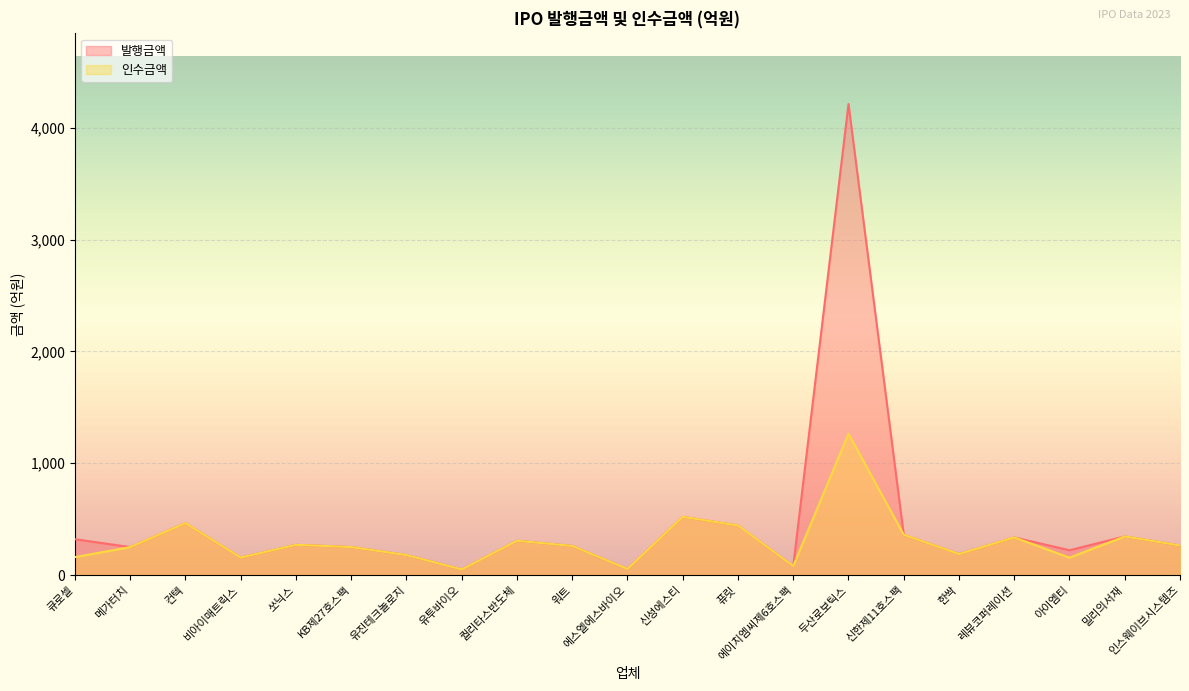

Reading left to right, extract all data points from this chart.

인수금액: 160.0	249.6	463.5	156.0	270.0	250.0	178.4	49.7	306.0	260.0	53.9	520.0	442.7	80.0	1263.6	360.0	187.5	336.0	154.8	345.0	264.0
발행금액: 320.0	249.6	463.5	156.0	270.0	250.0	178.4	49.7	306.0	260.0	53.9	520.0	442.7	80.0	4212.0	360.0	187.5	336.0	221.2	345.0	264.0